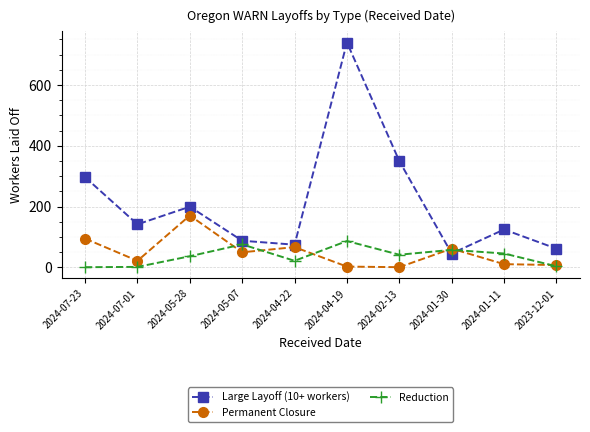

What is the sum of all Permanent Closure values?

490